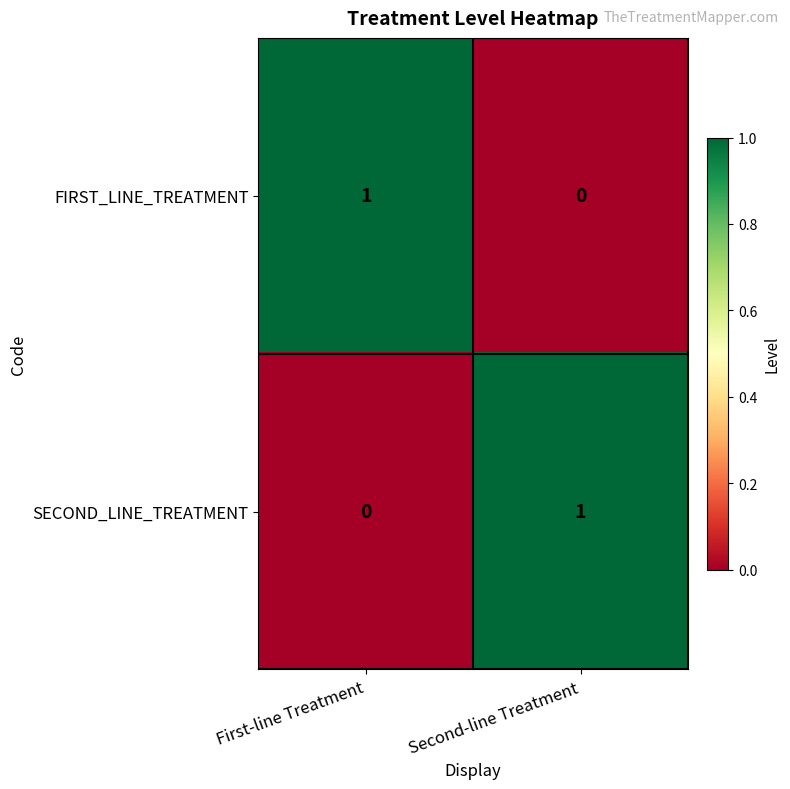

The value of SECOND_LINE_TREATMENT at Second-line Treatment is 1. True or false?

True